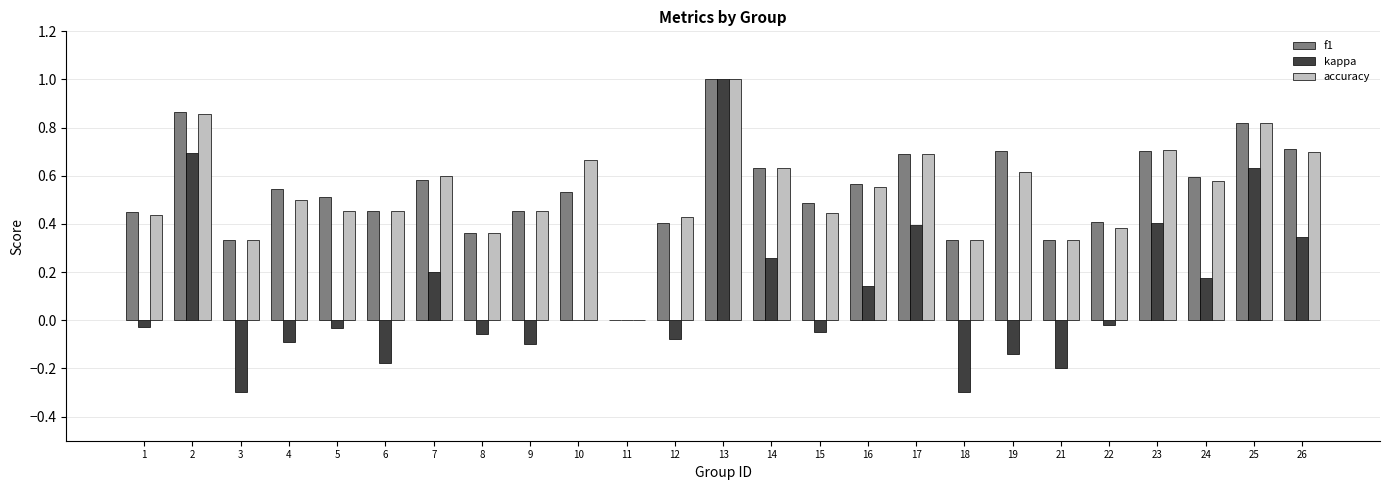

Is the value of f1 at 23 greater than the value of kappa at 21?

Yes